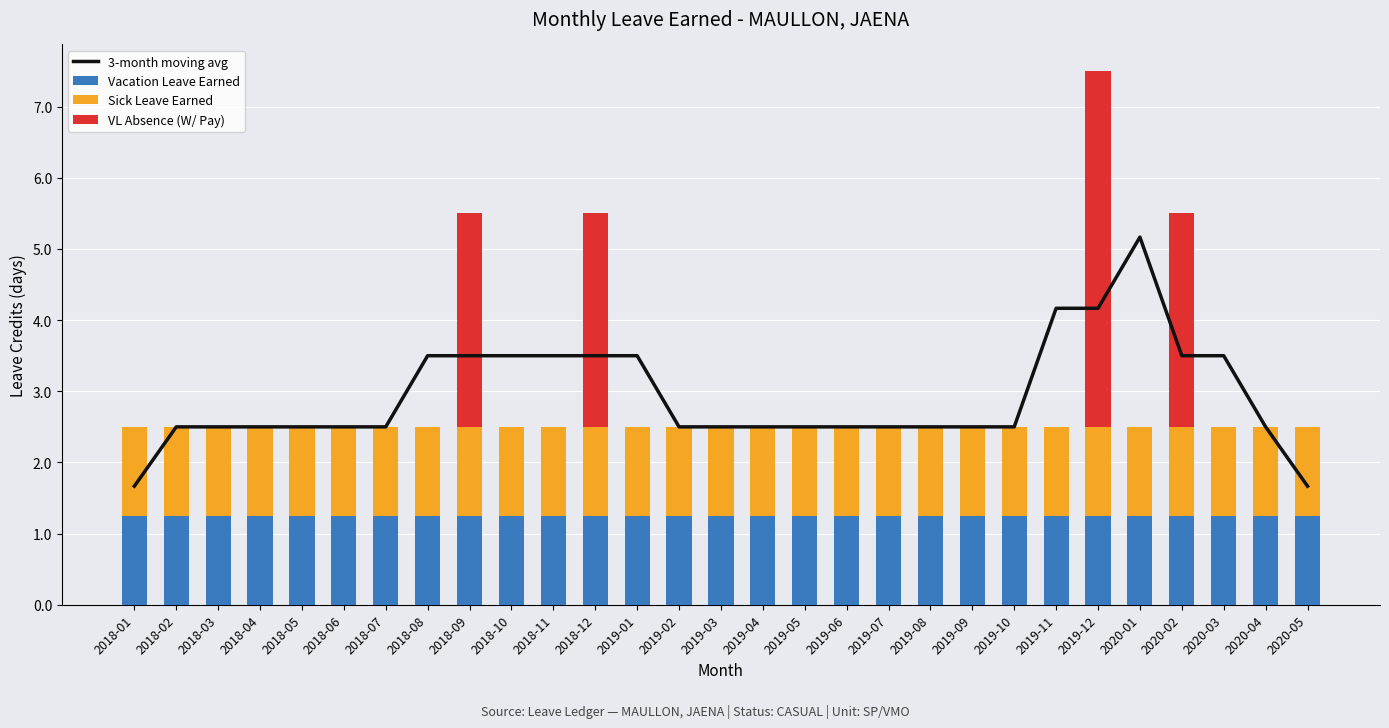

Which category has the lowest value in the VL Absence (W/ Pay) series?

2018-01